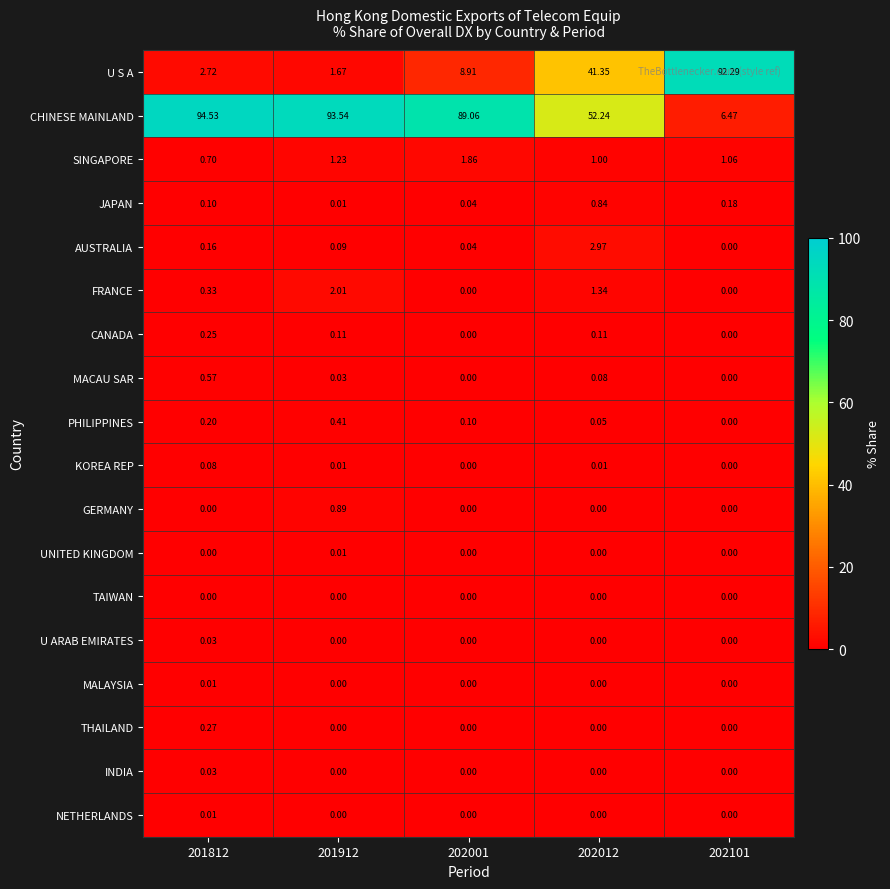

Between 201812 and 202012, which series saw the biggest shift?

CHINESE MAINLAND